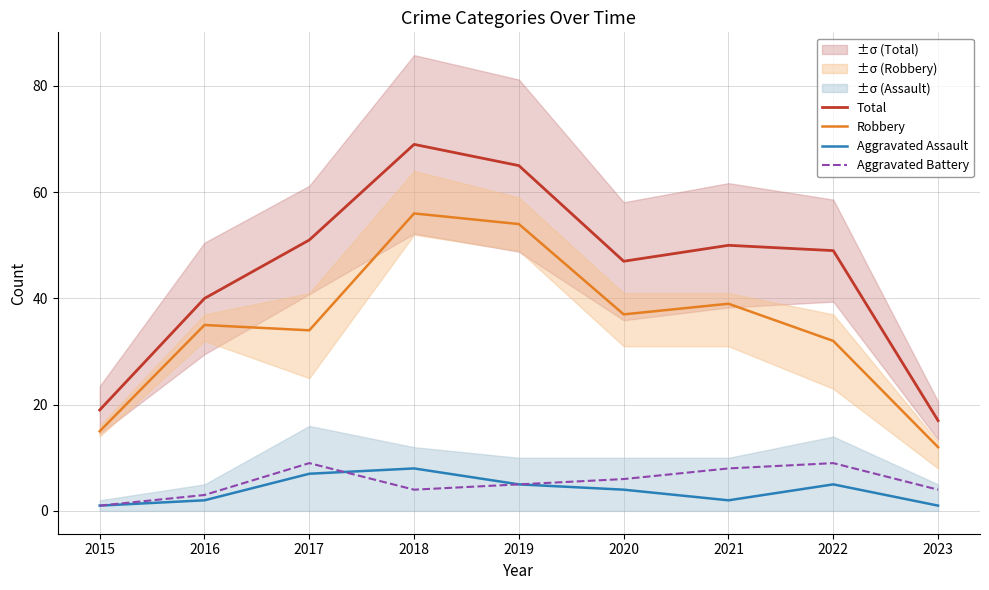

At which category does the chart reach its peak across all series?

2018